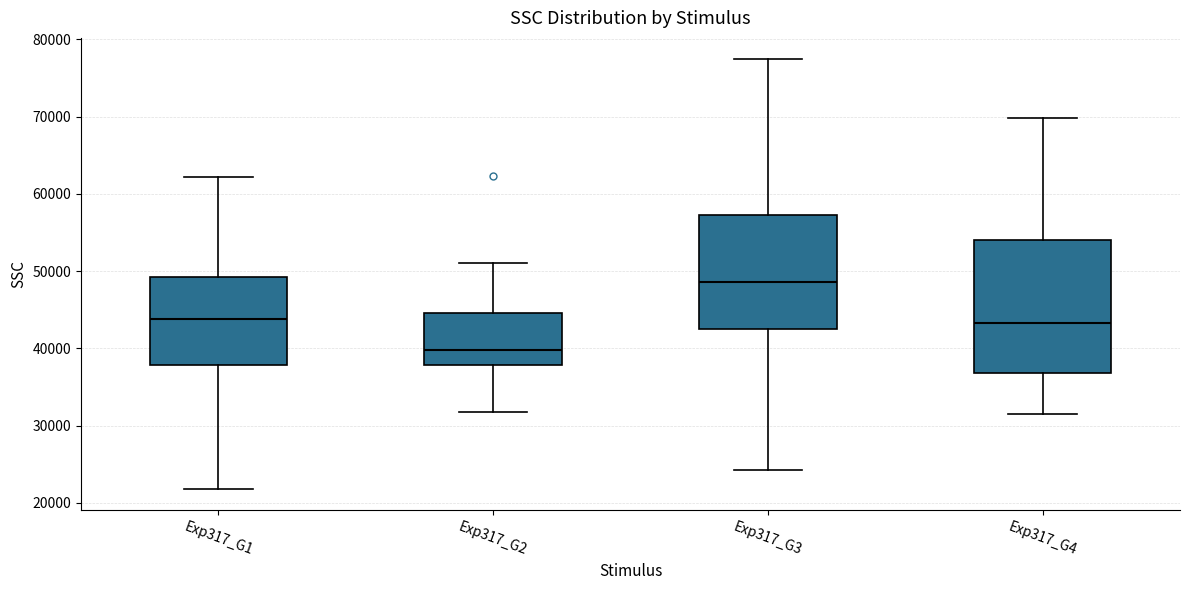

Comparing the boxes themselves (not the whiskers), which one is the tallest?

Exp317_G4